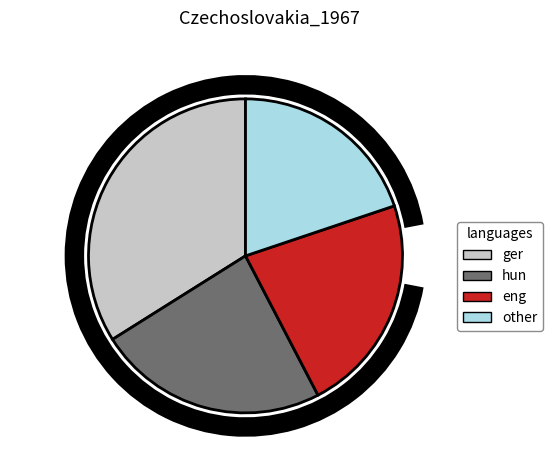

Is there any slice that represents more than half of the pie?

No